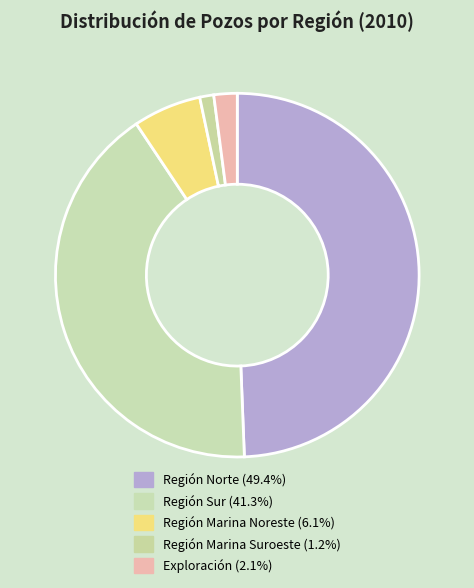

Which slice is the smallest?

Región Marina Suroeste